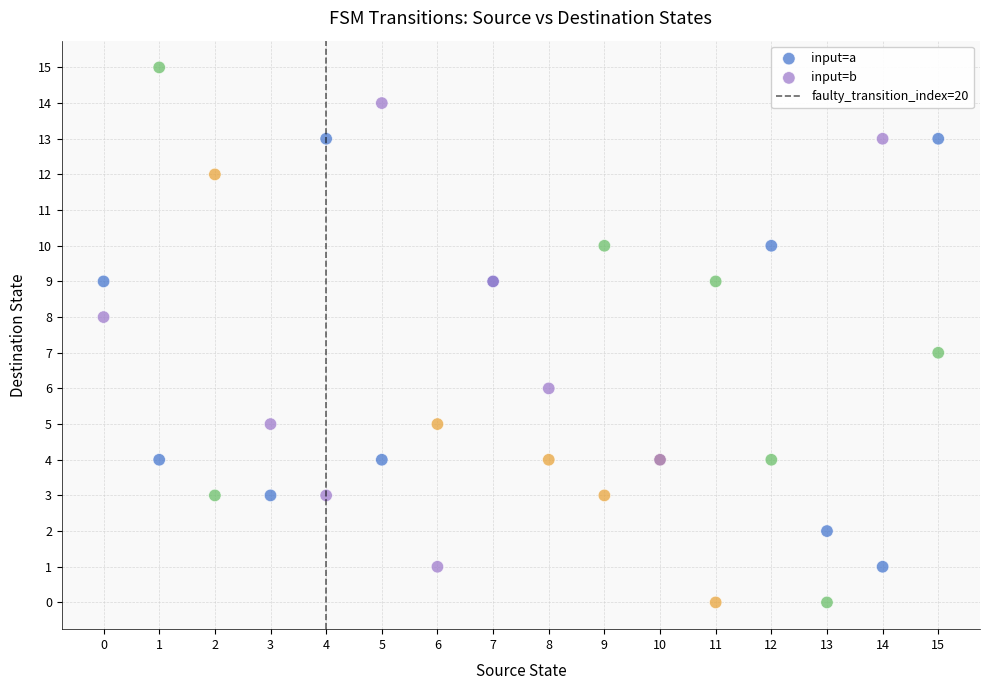

Which series has the widest spread of Y values?

input=b